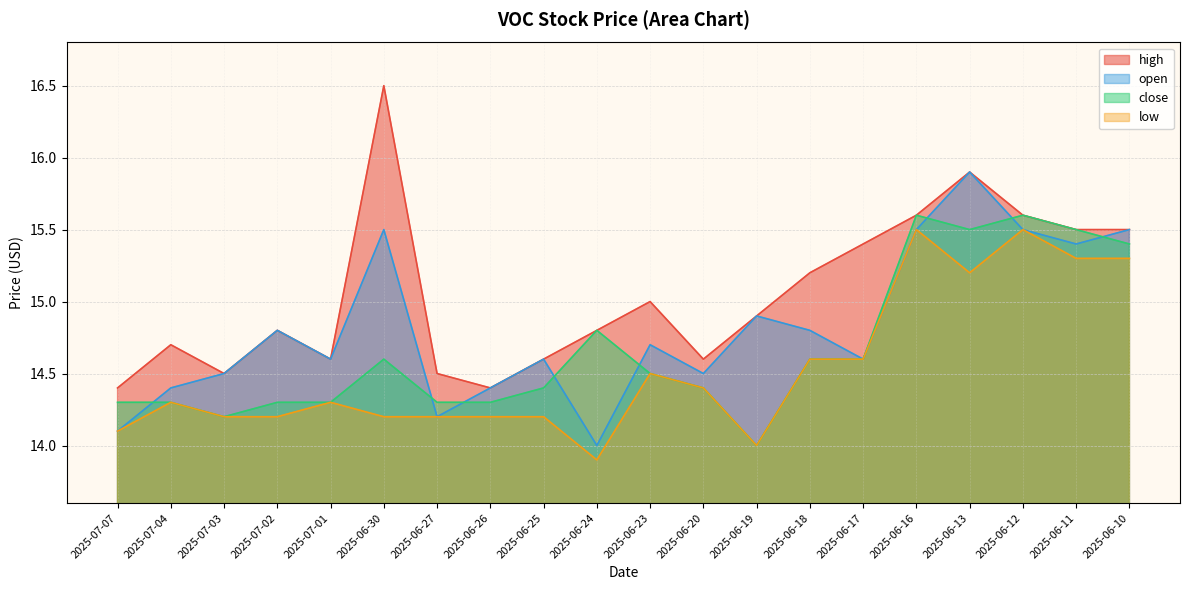

True or false: close has a value of 24.5 at 2025-06-13.

False